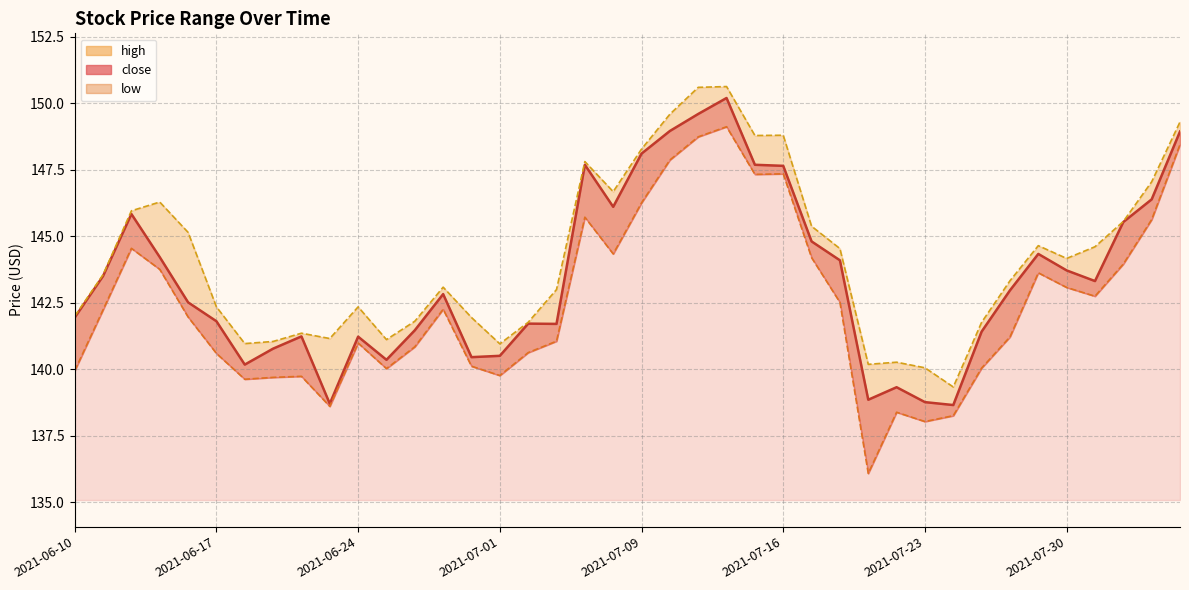

Read the high_line value at 34.

144.7